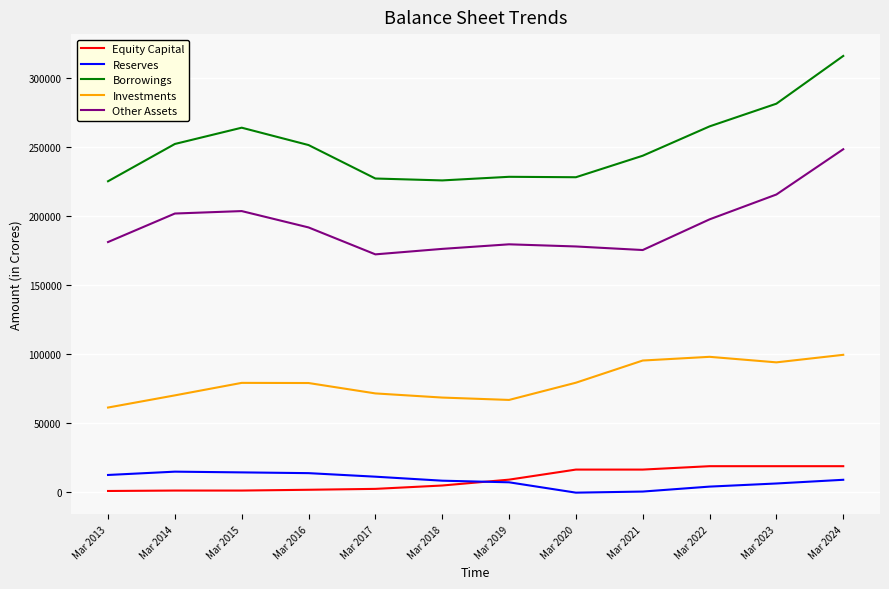

What is the lowest value of the Other Assets series?

172459